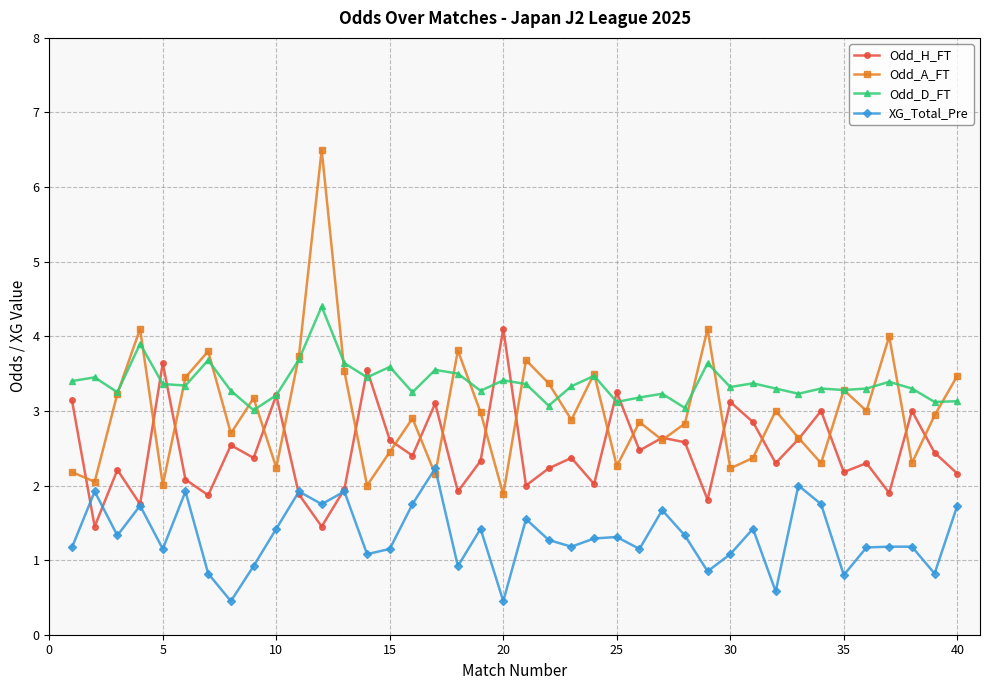

List the series in order of their overall mean, lowest first.

XG_Total_Pre, Odd_H_FT, Odd_A_FT, Odd_D_FT